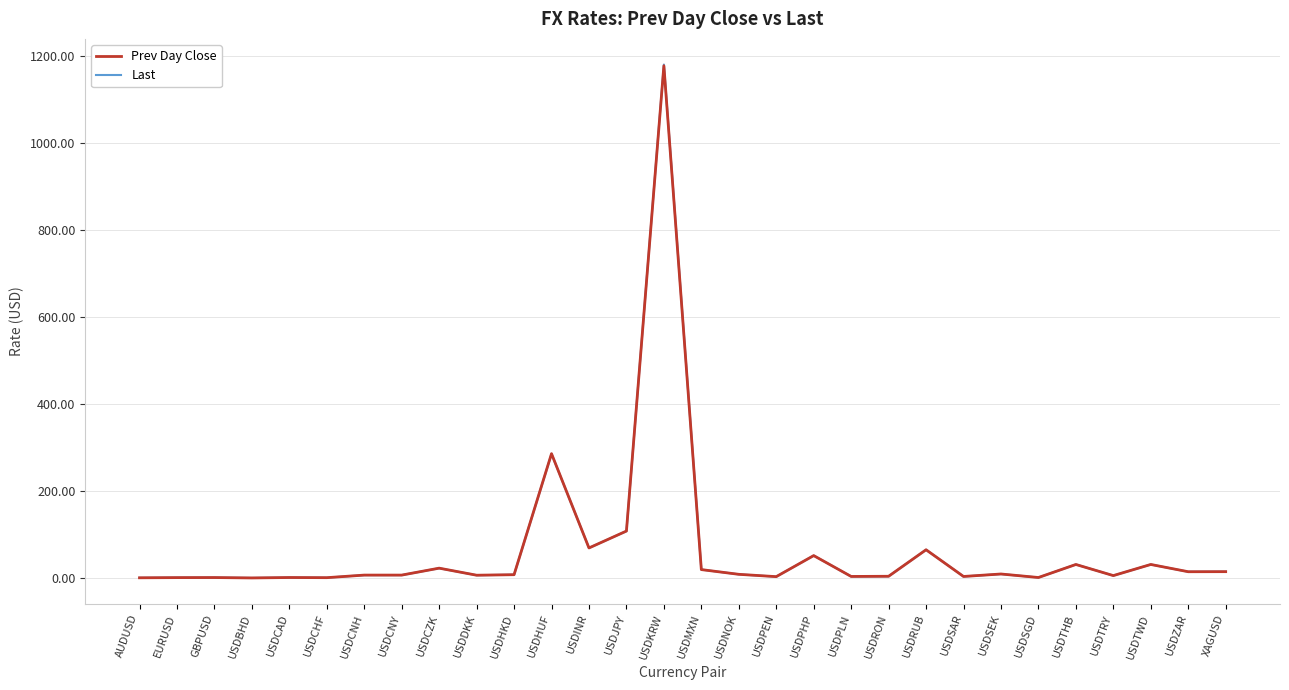

What is the difference between the Last values at USDSAR and USDMXN?

15.9